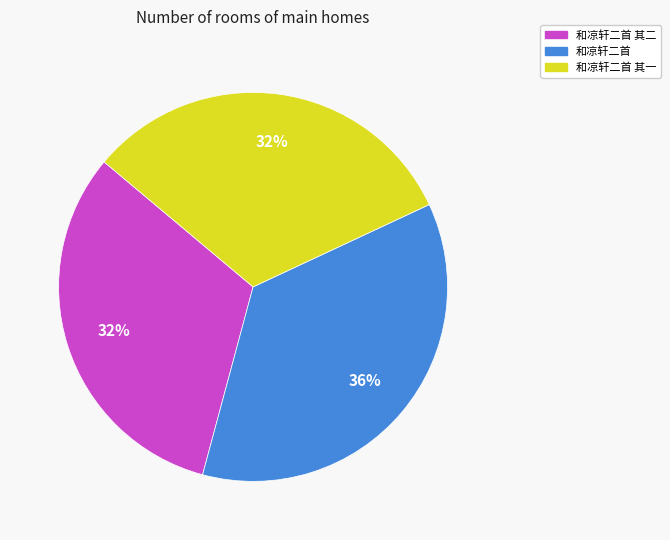

Is there a majority slice in this chart?

No